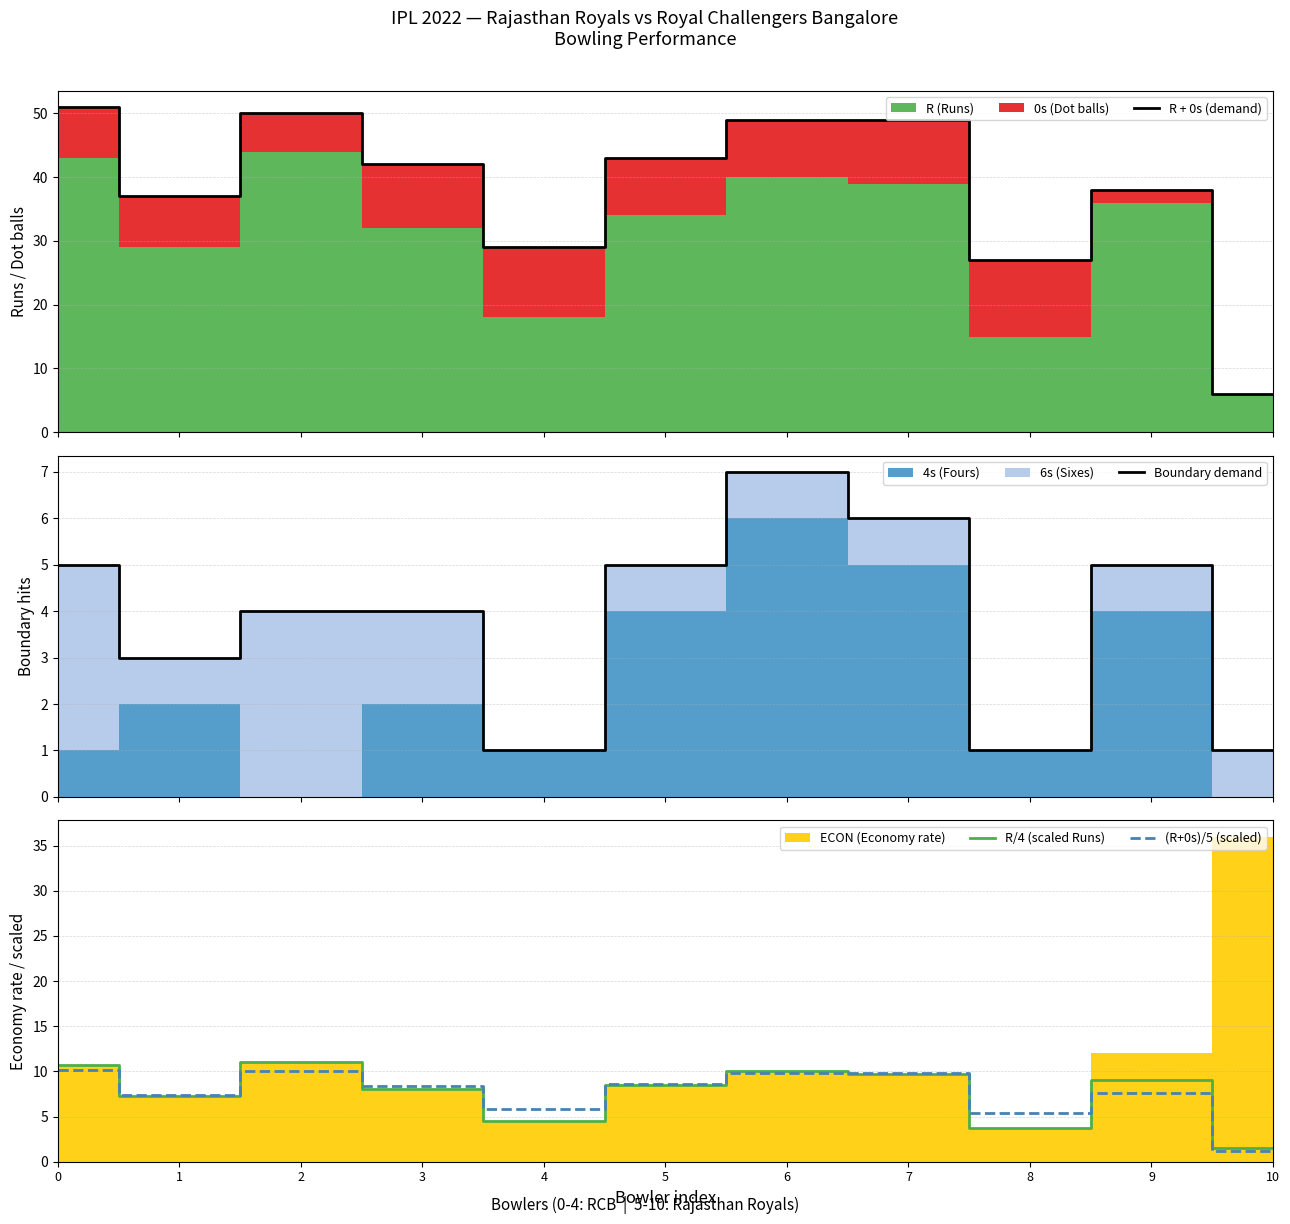

What is the value of the Boundary demand point at the 1st from the left?

5.0